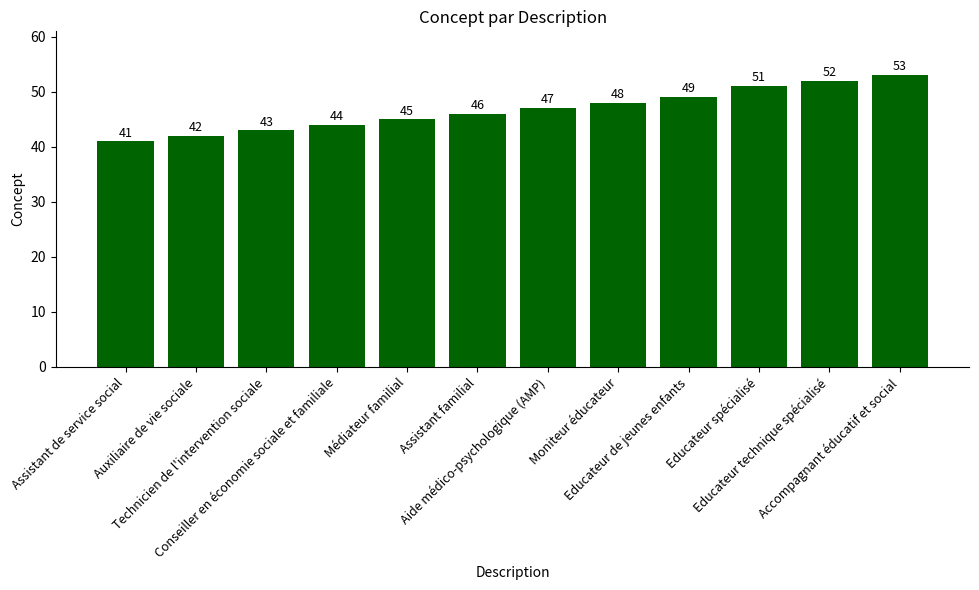

Is it true that the value at Aide médico-psychologique (AMP) is 27?

False